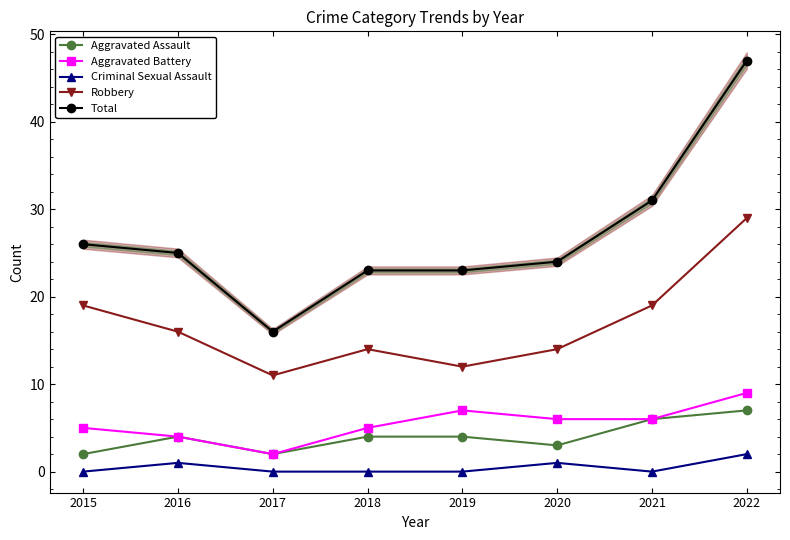

Does the chart have visible grid lines?

No